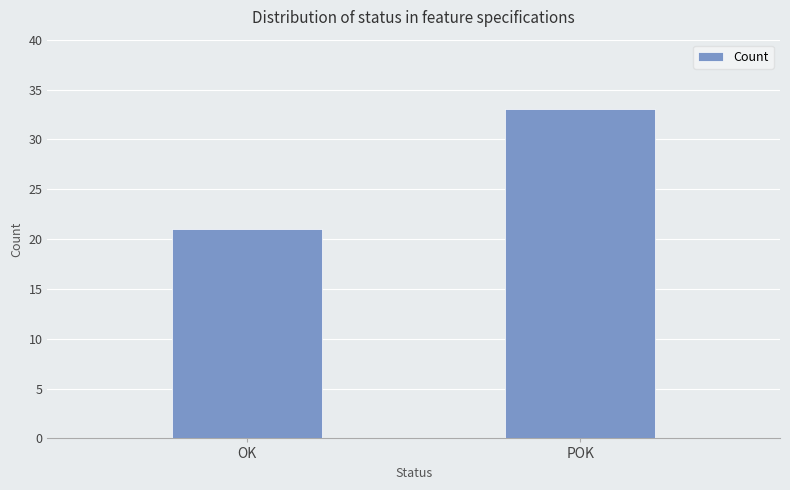

What is the minimum value shown in the chart?

21